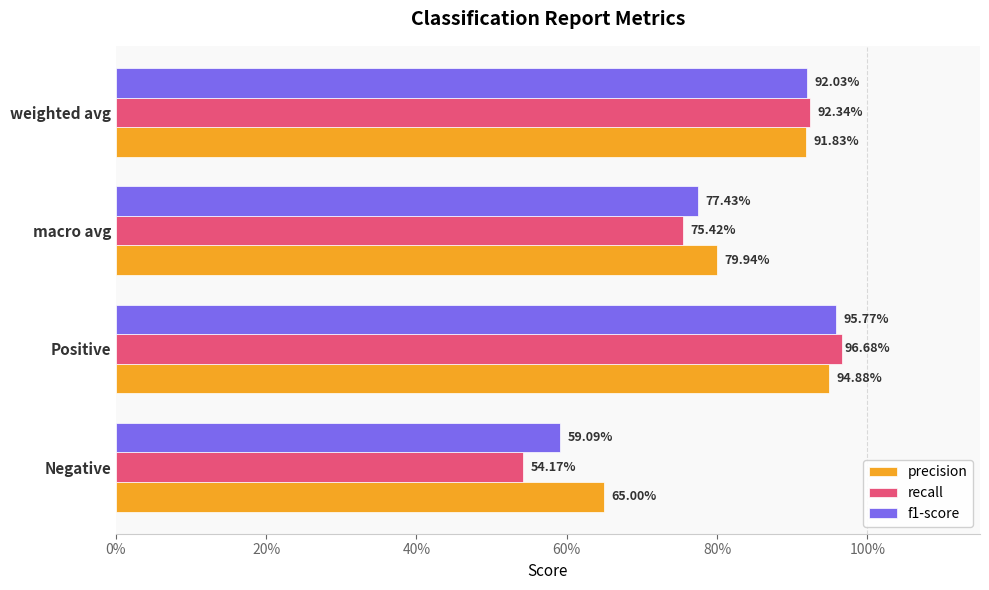

What are all the series names shown in the legend?

precision, recall, f1-score